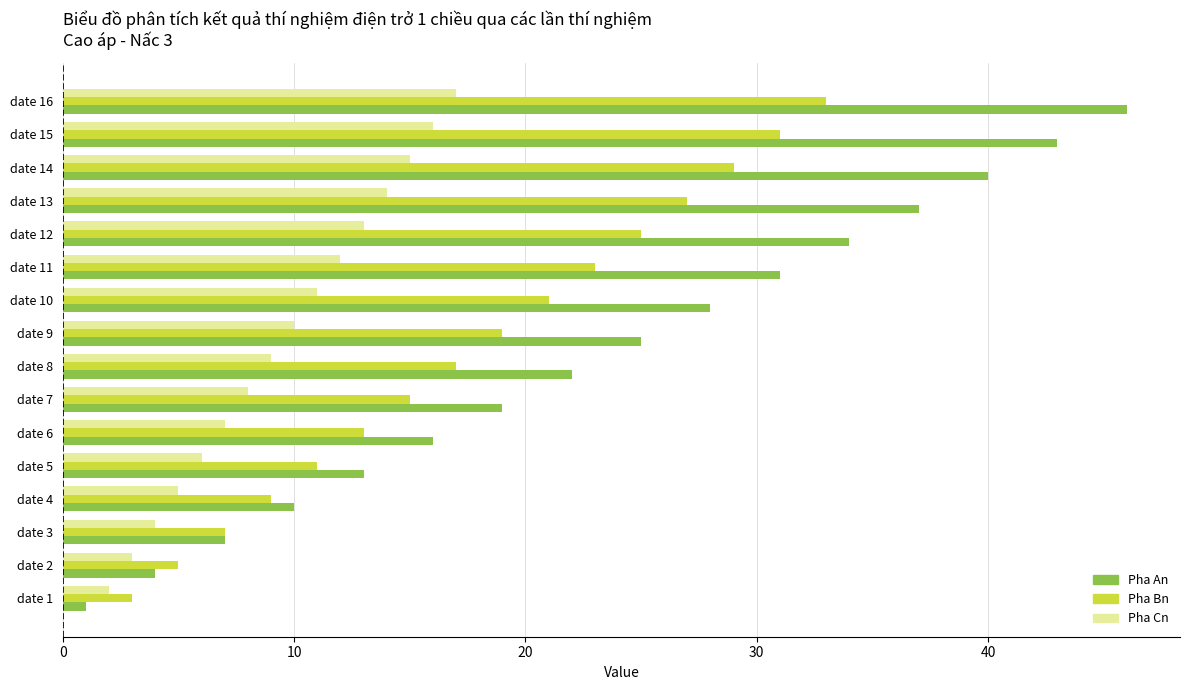

What is the difference between the maximum and minimum values in the Pha Cn series?

15